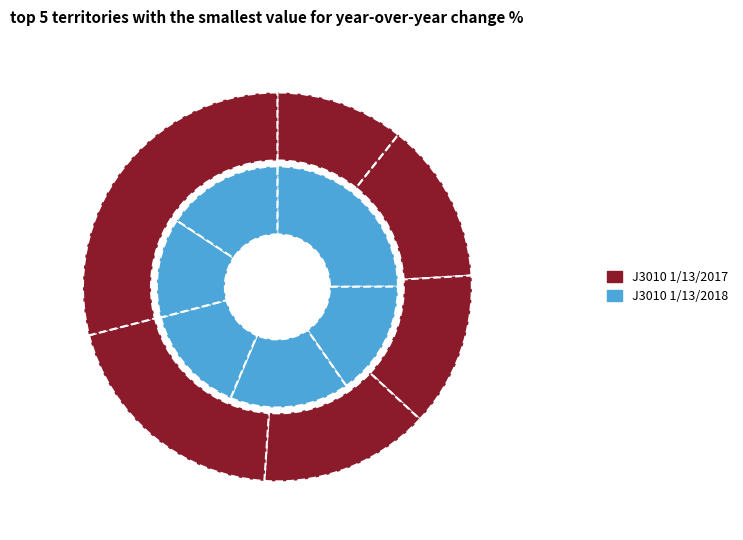

What percentage is the 5 slice, to the nearest percent?

16%